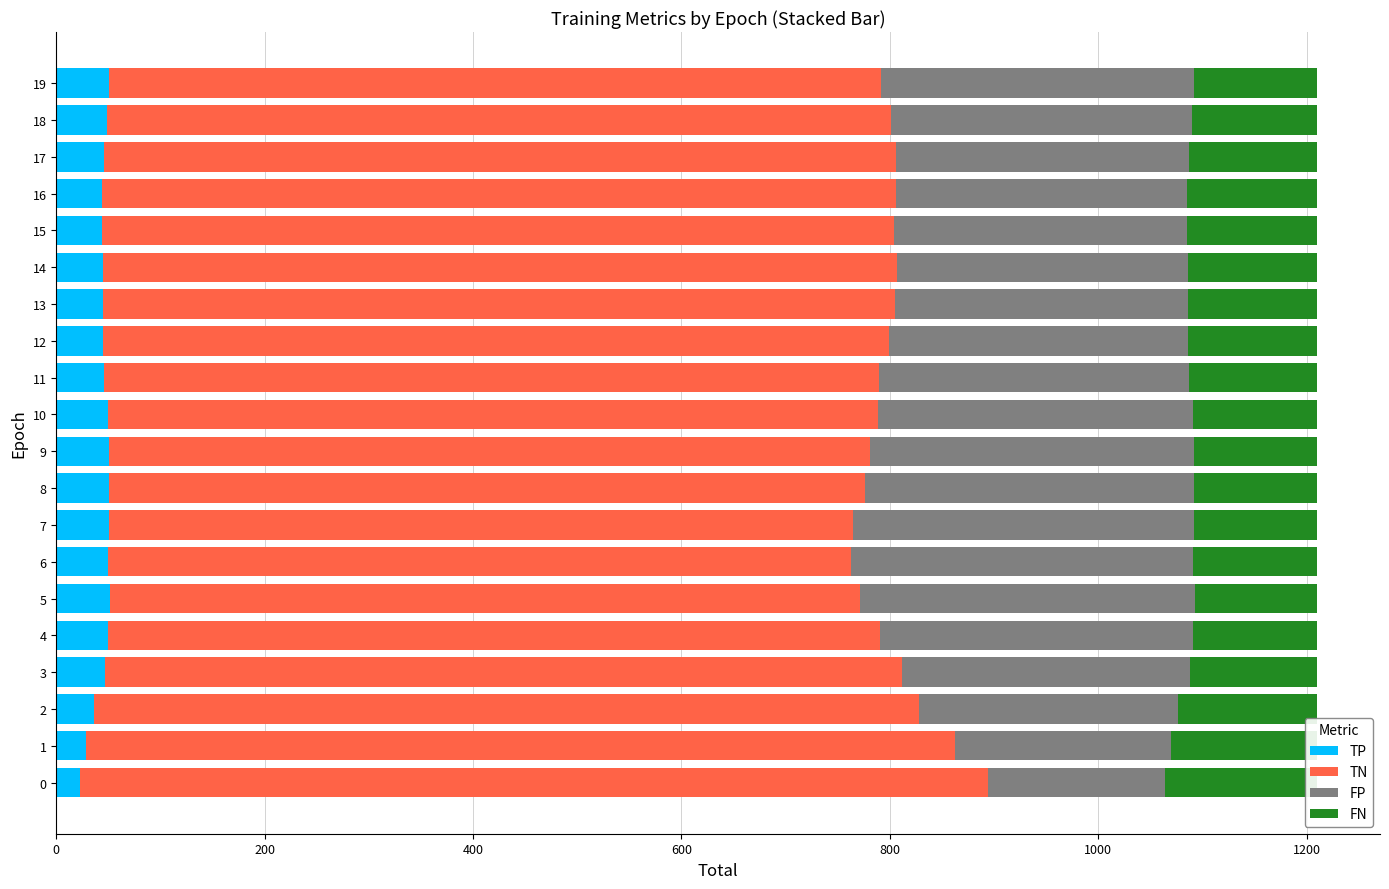

How many bars are there in total?

80